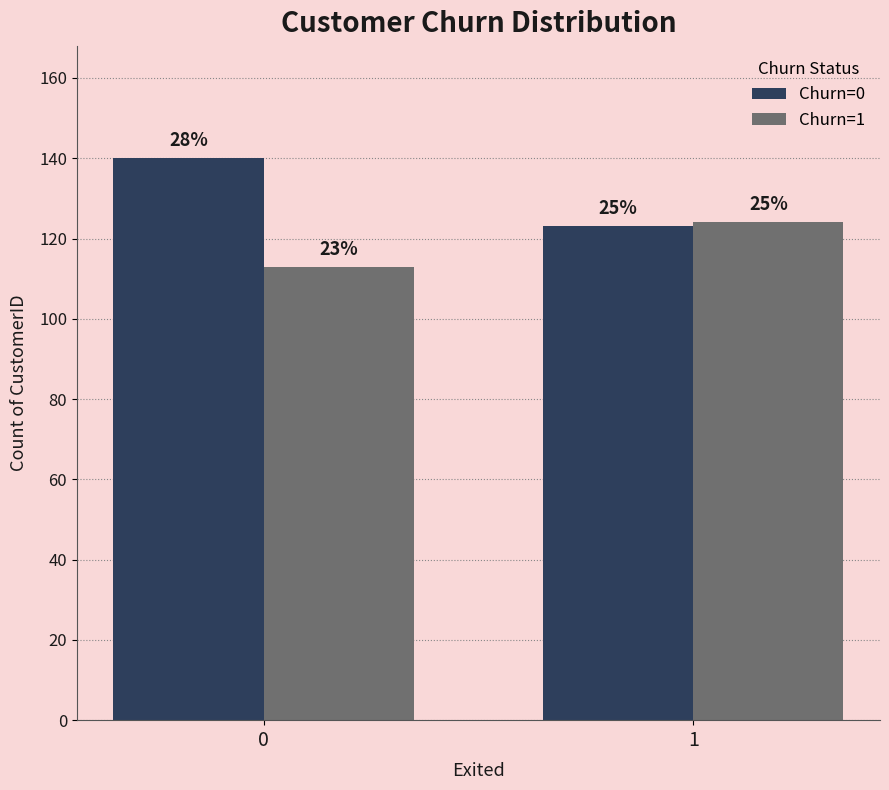

What are all the series names shown in the legend?

Churn=0, Churn=1